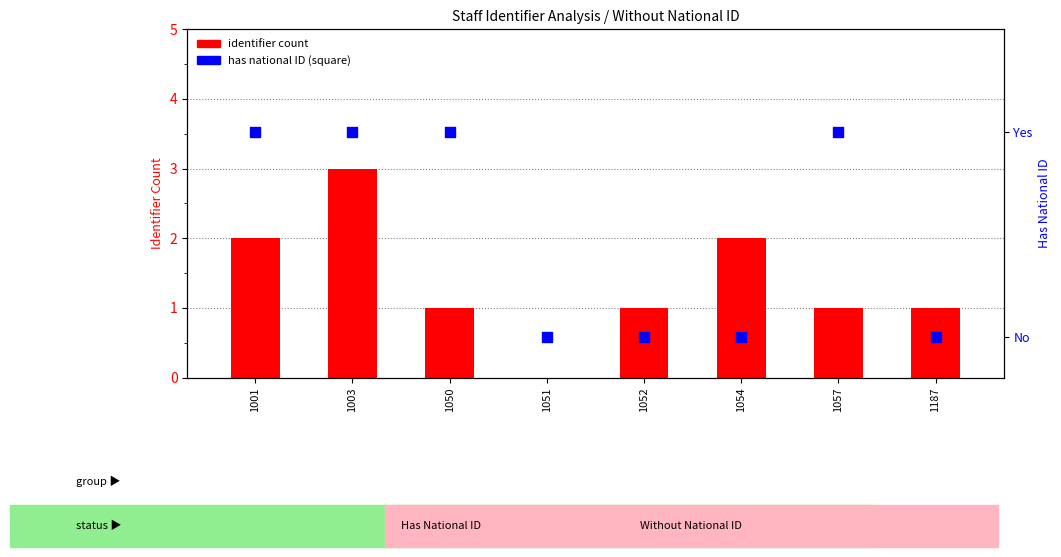

What is the total value across all series at 1054?

2